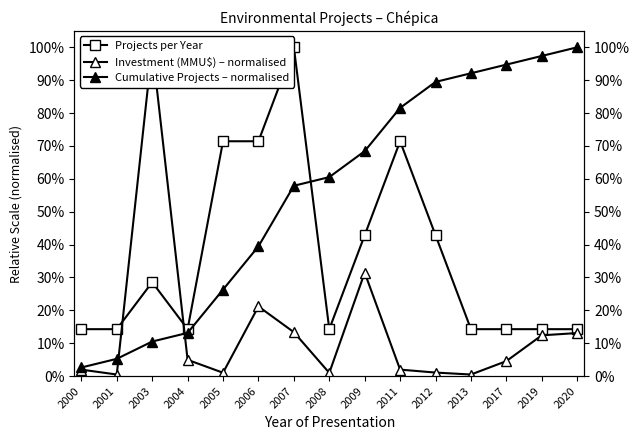

Rank the series by their average value, from highest to lowest.

Cumulative Projects – normalised, Projects per Year, Investment (MMU$) – normalised